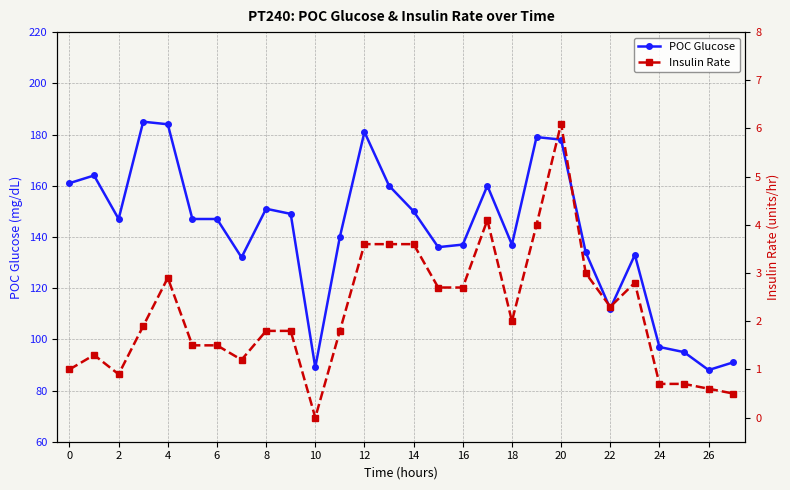

What is the difference between the second highest and minimum values in the Insulin Rate series?

4.1